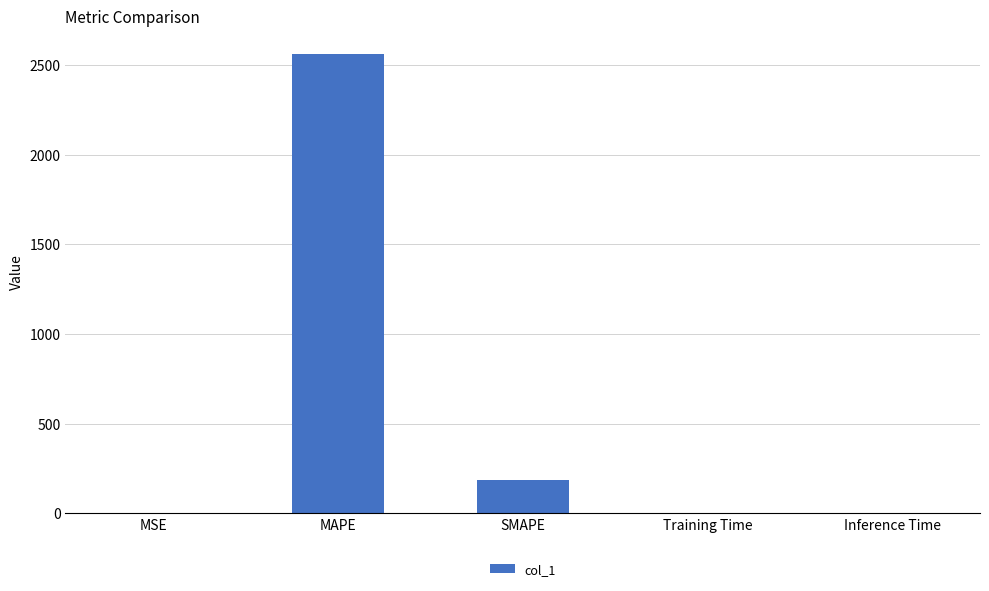

Does the chart contain stacked bars?

No